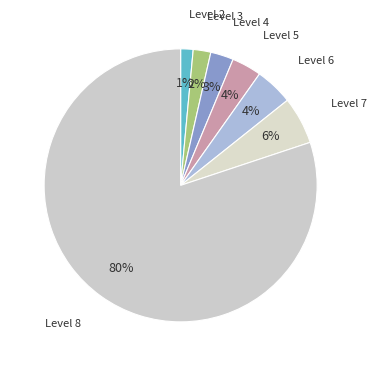

What is the majority slice?

Level 8